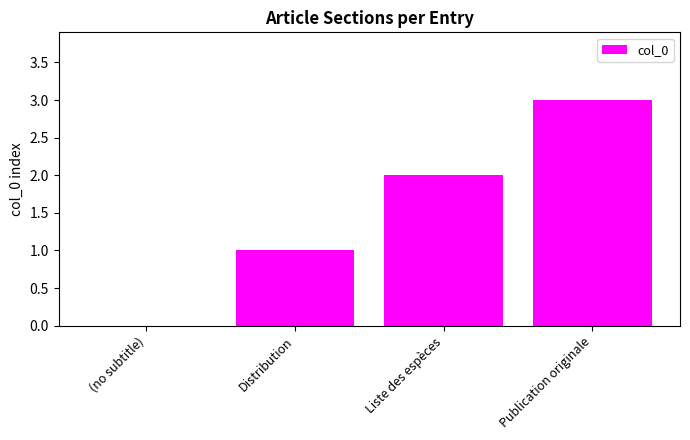

What is the ratio of the value at Publication originale to the value at Liste des espèces?

1.5